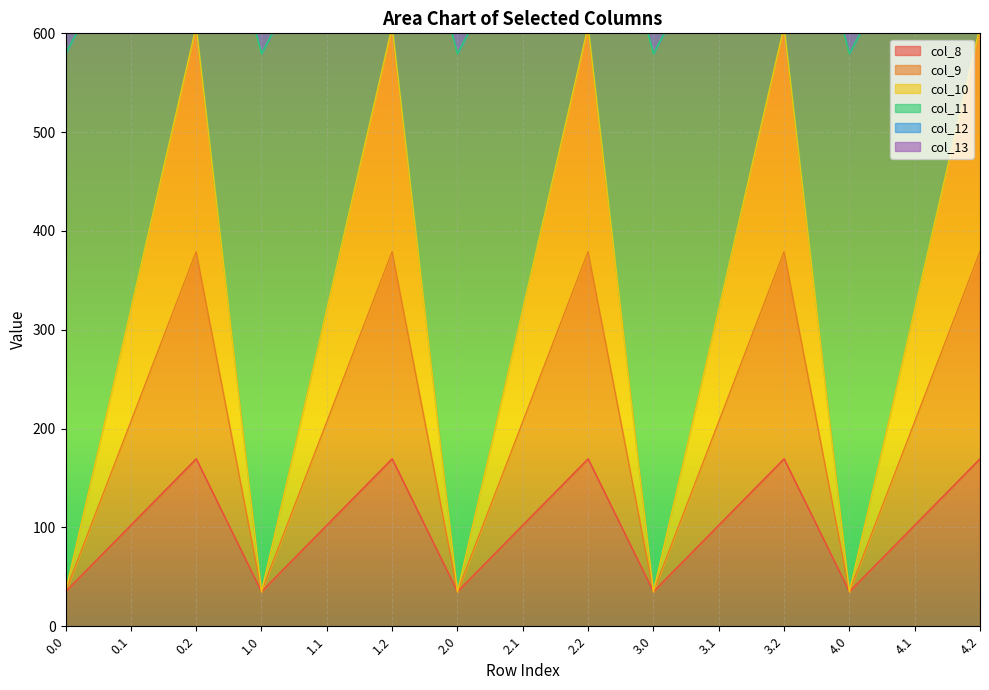

Does the chart display data point markers on the line(s)?

No